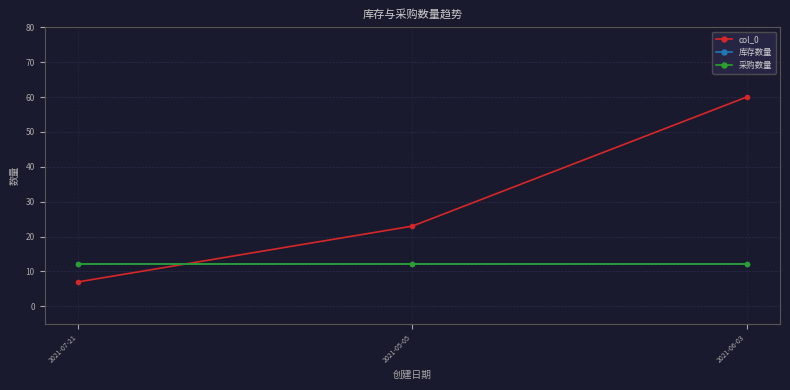

The col_0 series shows 7 at 2021-07-21. True or false?

True